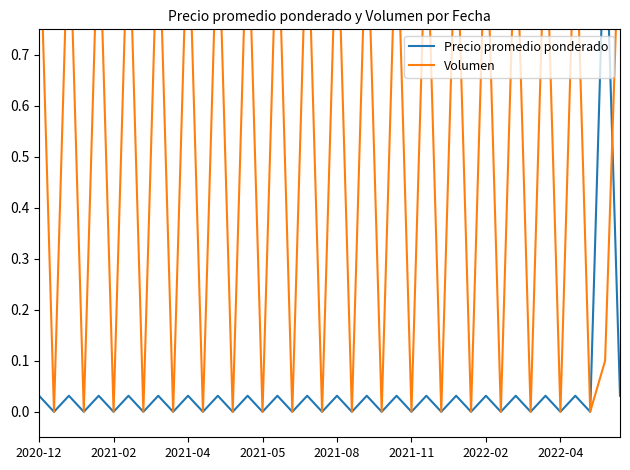

How many times do Volumen and Precio promedio ponderado cross each other?

1